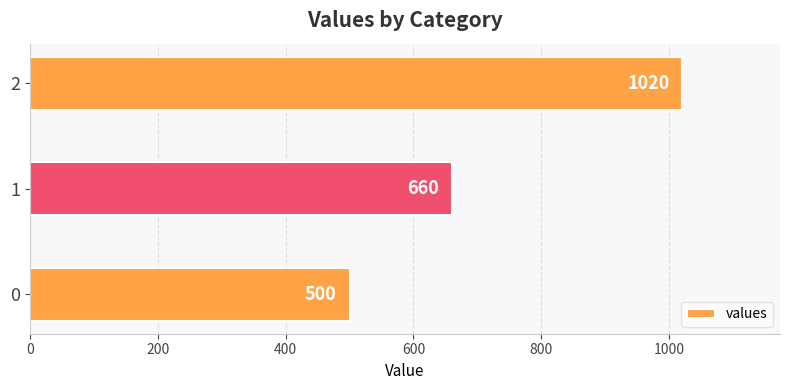

Reading bottom to top, extract all data points from this chart.

500	660	1020